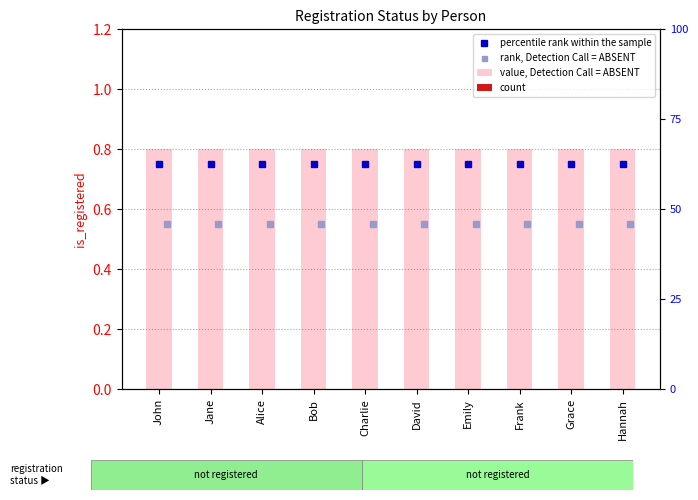

What is the label of the 3rd bar from the right?

Frank